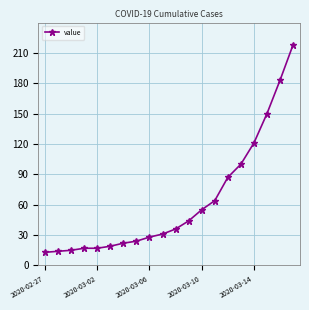

What is the maximum value shown in the chart?

218